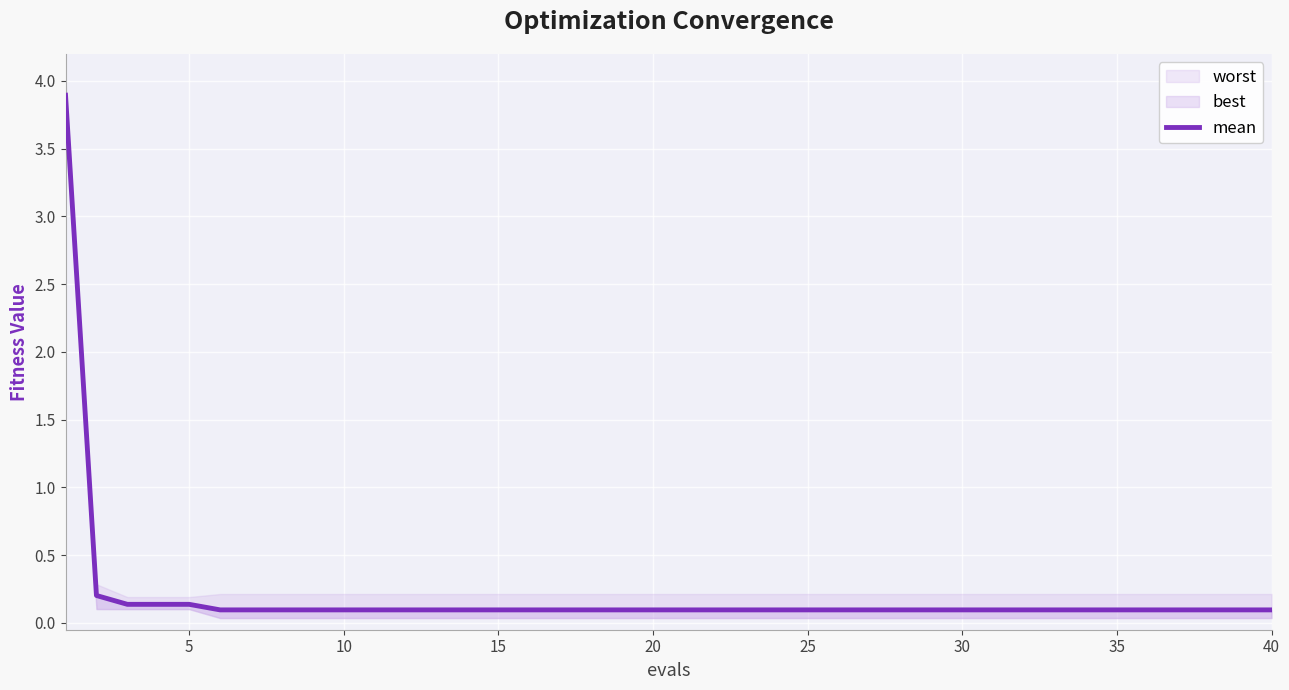

The chart shows a value of 0.1 at 27. True or false?

False